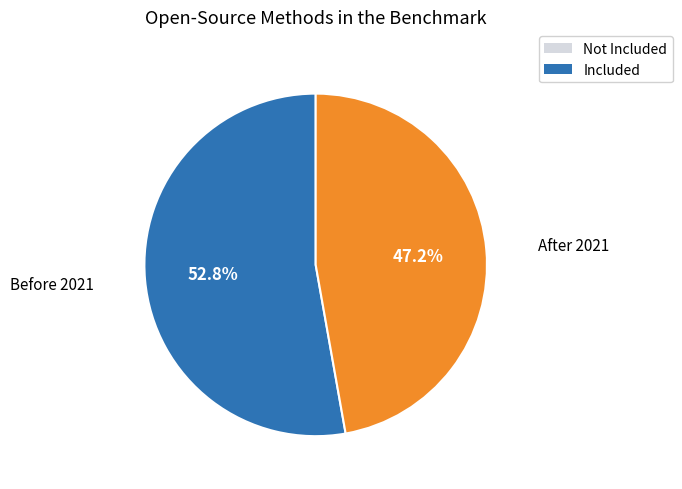

What portion of the pie excludes After 2021?

52.8%